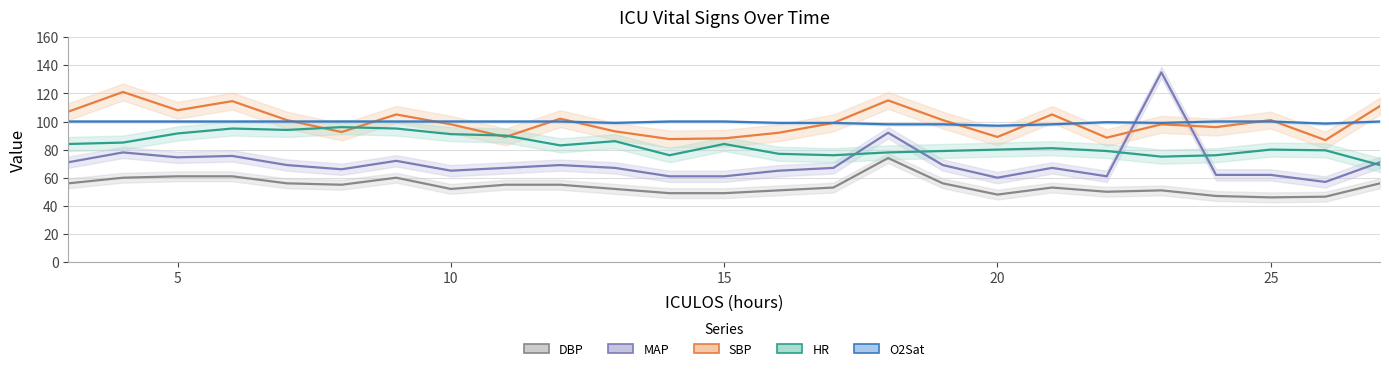

True or false: SBP and DBP intersect in this chart.

False